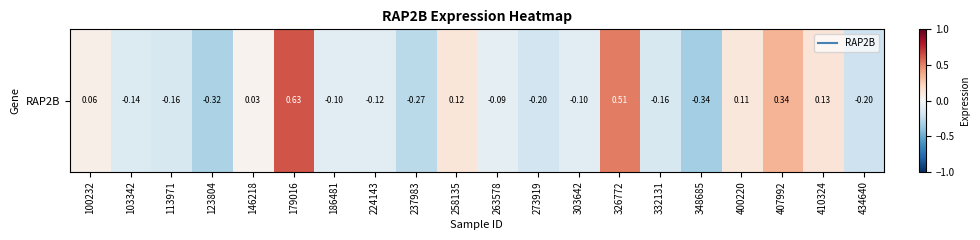

Rank the categories by value from lowest to highest.

348685, 123804, 237983, 434640, 273919, 113971, 332131, 103342, 224143, 186481, 303642, 263578, 146218, 100232, 400220, 258135, 410324, 407992, 326772, 179016